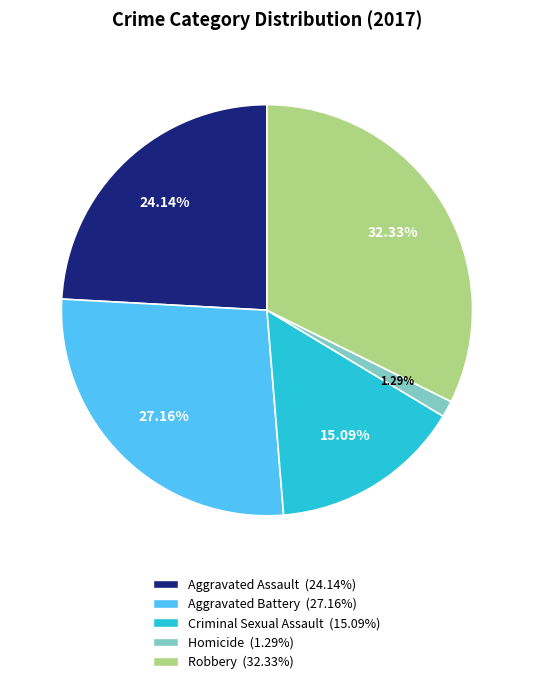

Between Criminal Sexual Assault and Robbery, which is larger?

Robbery